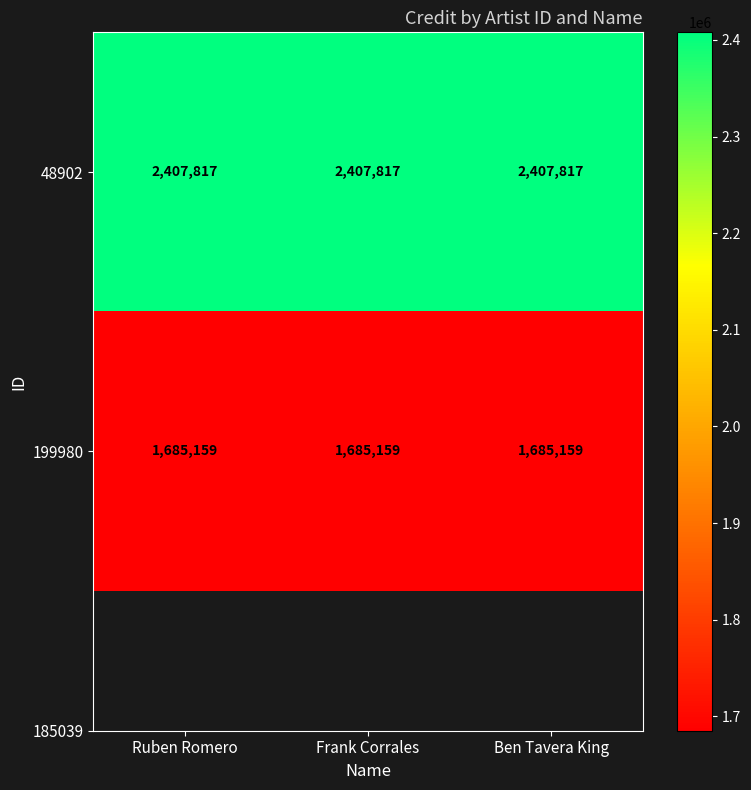

The 48902 series shows 3496617 at Frank Corrales. True or false?

False